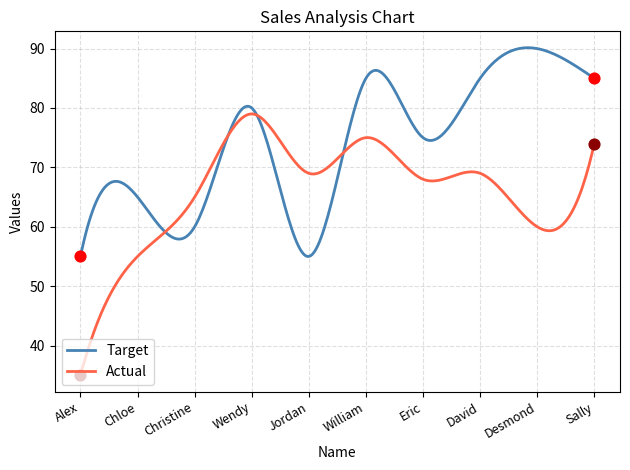

Which series has the largest total across all categories?

Target